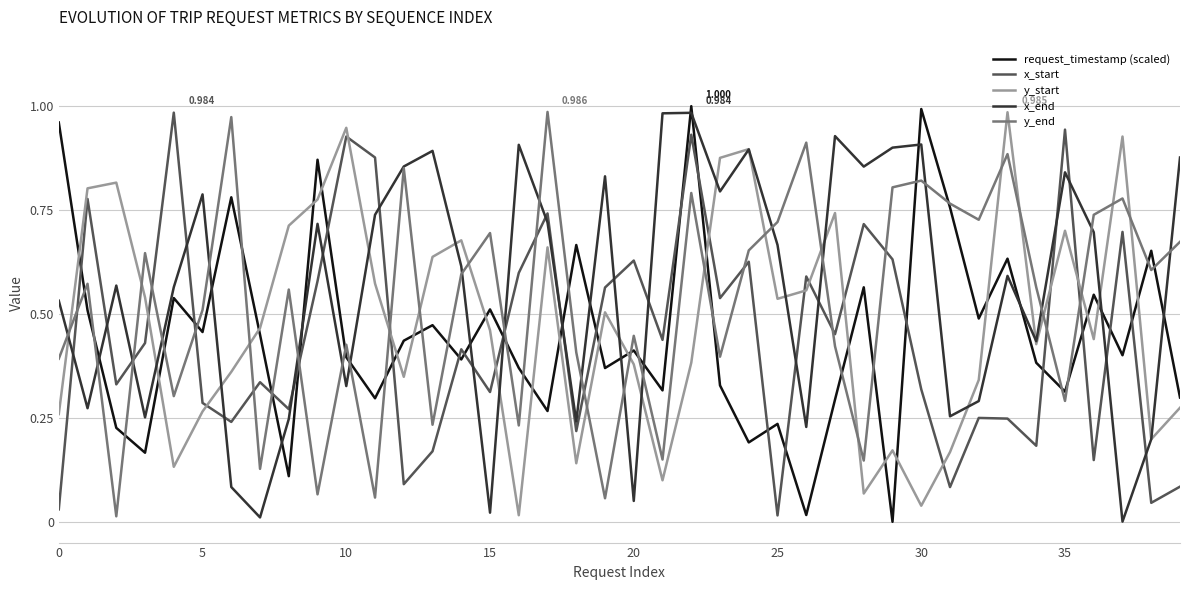

Which series ends up on top after the final intersection of request_timestamp (scaled) and y_start?

request_timestamp (scaled)